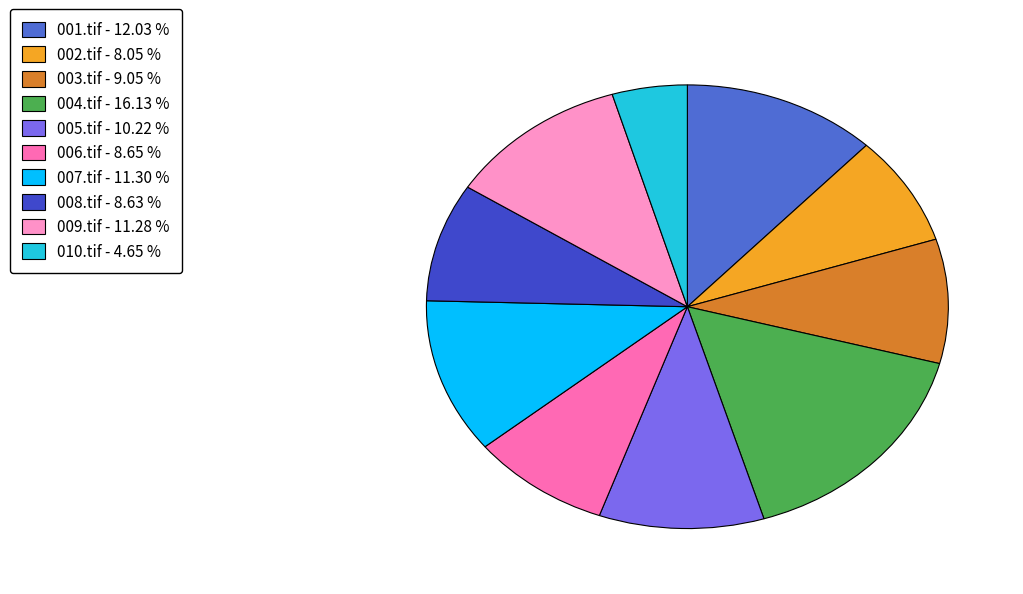

Which slice is the smallest?

010.tif